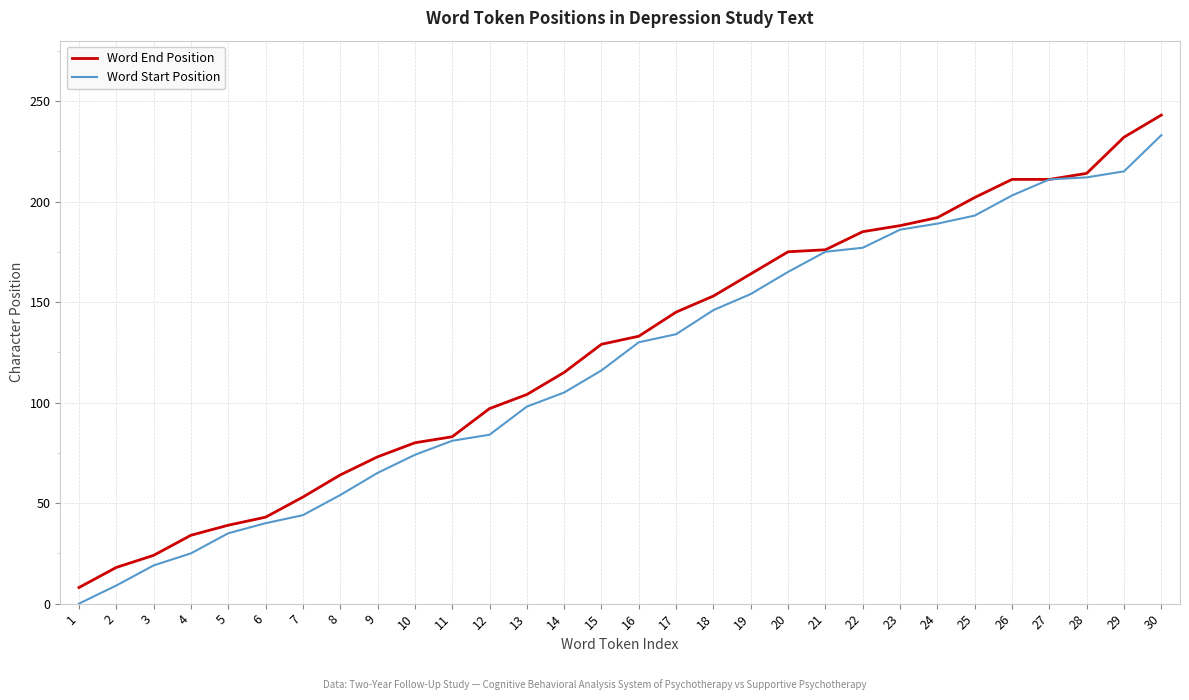

How many lines are shown in the chart?

2